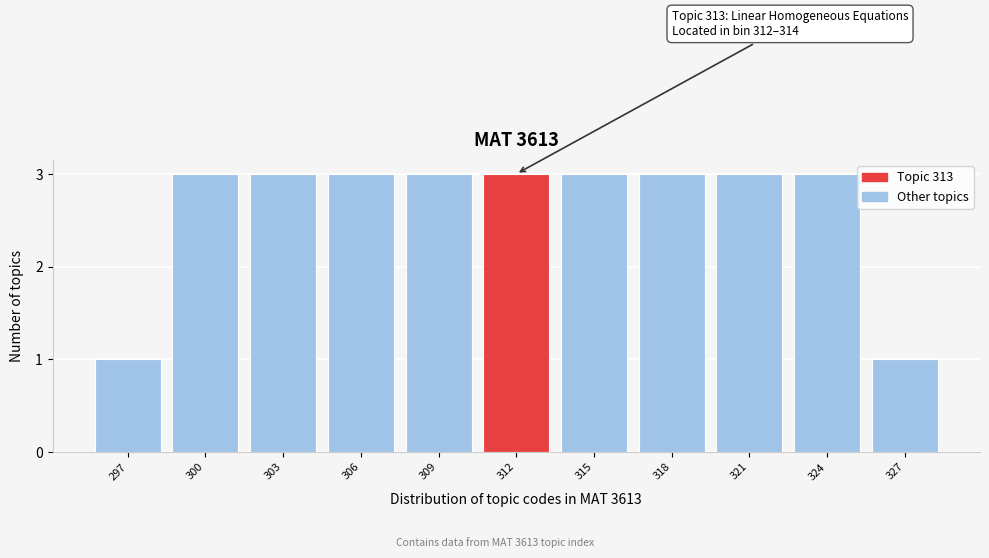

Reading left to right, transcribe all the data shown in this chart.

297=1	300=3	303=3	306=3	309=3	312=3	315=3	318=3	321=3	324=3	327=1